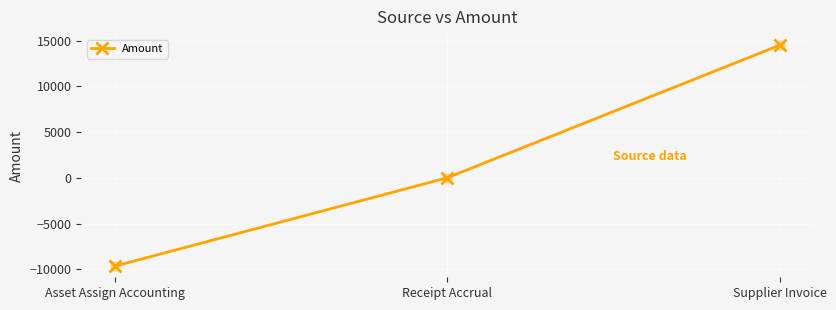

Between Receipt Accrual and Asset Assign Accounting, which is larger?

Receipt Accrual